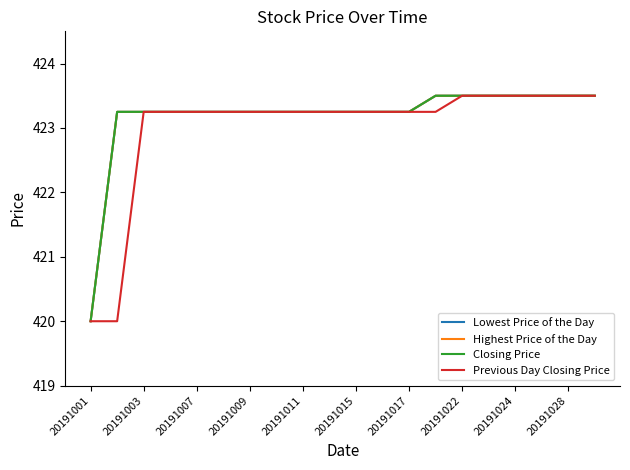

What is the maximum value shown in the chart?

423.5